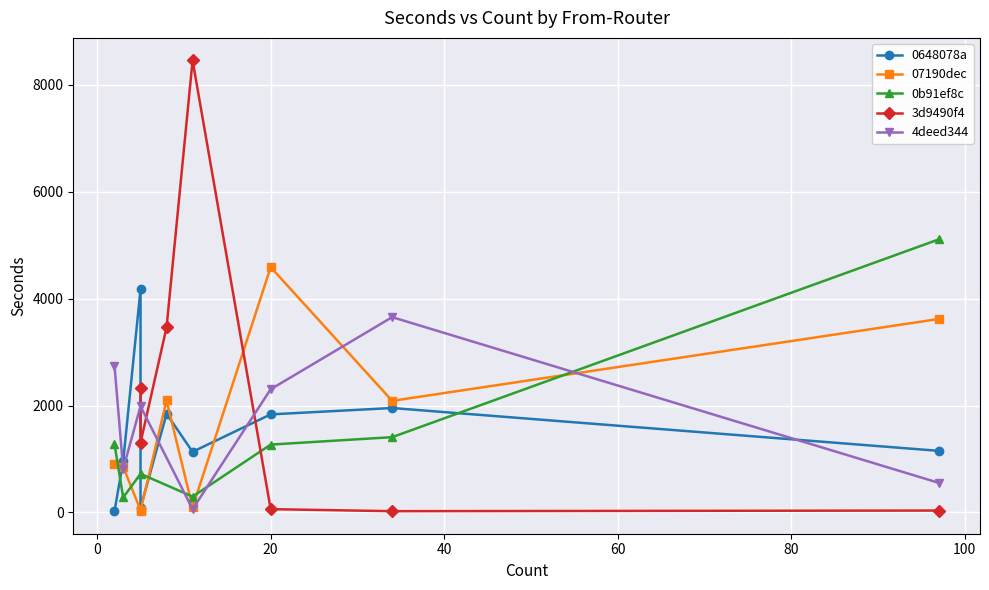

What are all the series names shown in the legend?

0648078a, 07190dec, 0b91ef8c, 3d9490f4, 4deed344